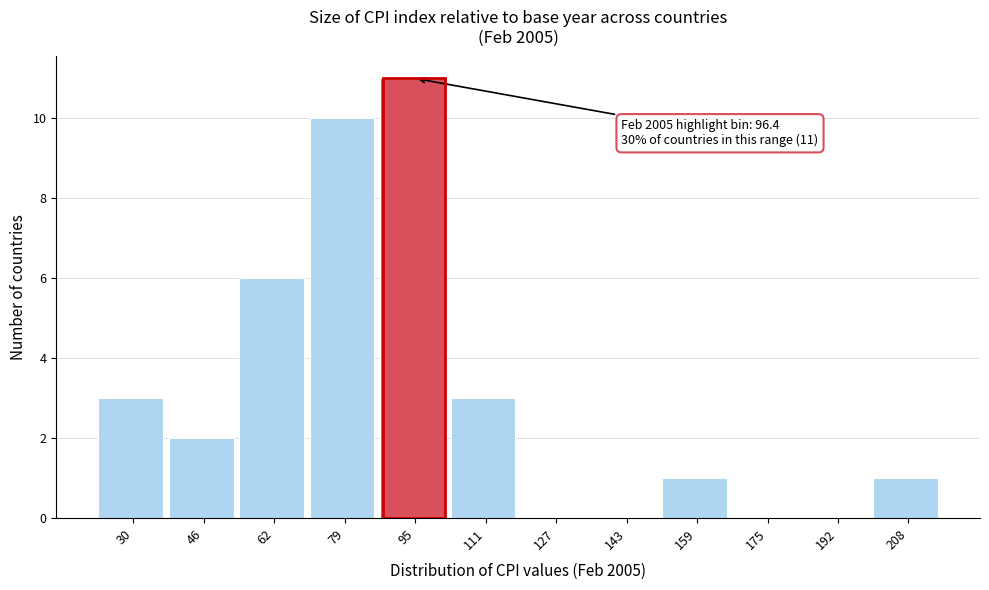

Reading left to right, list all the values displayed in this chart.

30=3	46=2	62=6	79=10	95=11	111=3	127=0	143=0	159=1	175=0	192=0	208=1